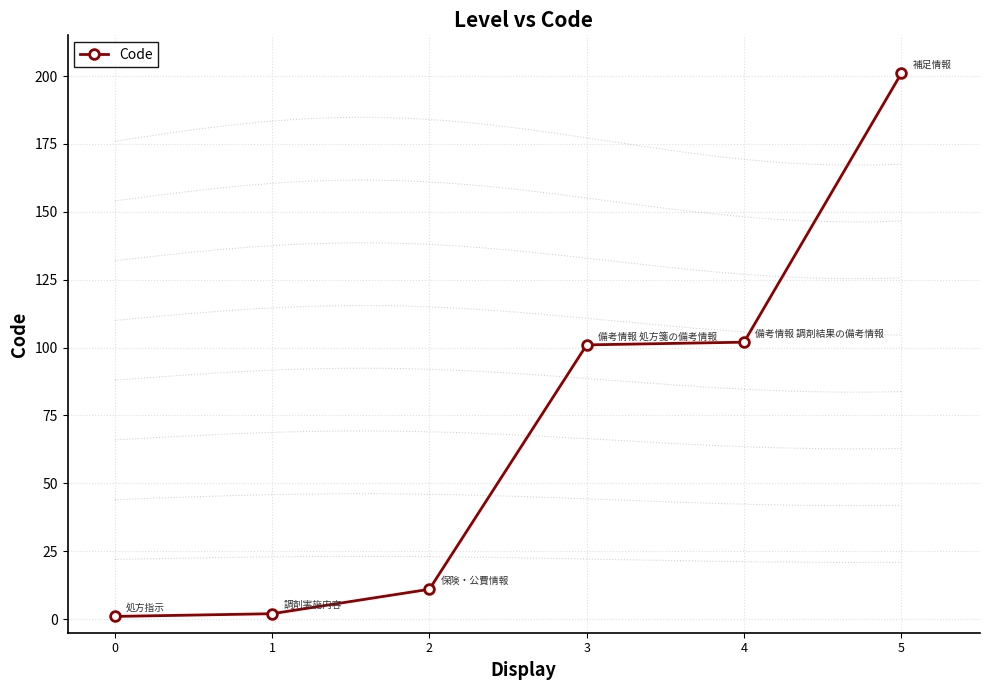

True or false: the data shows 1 at 0.

True